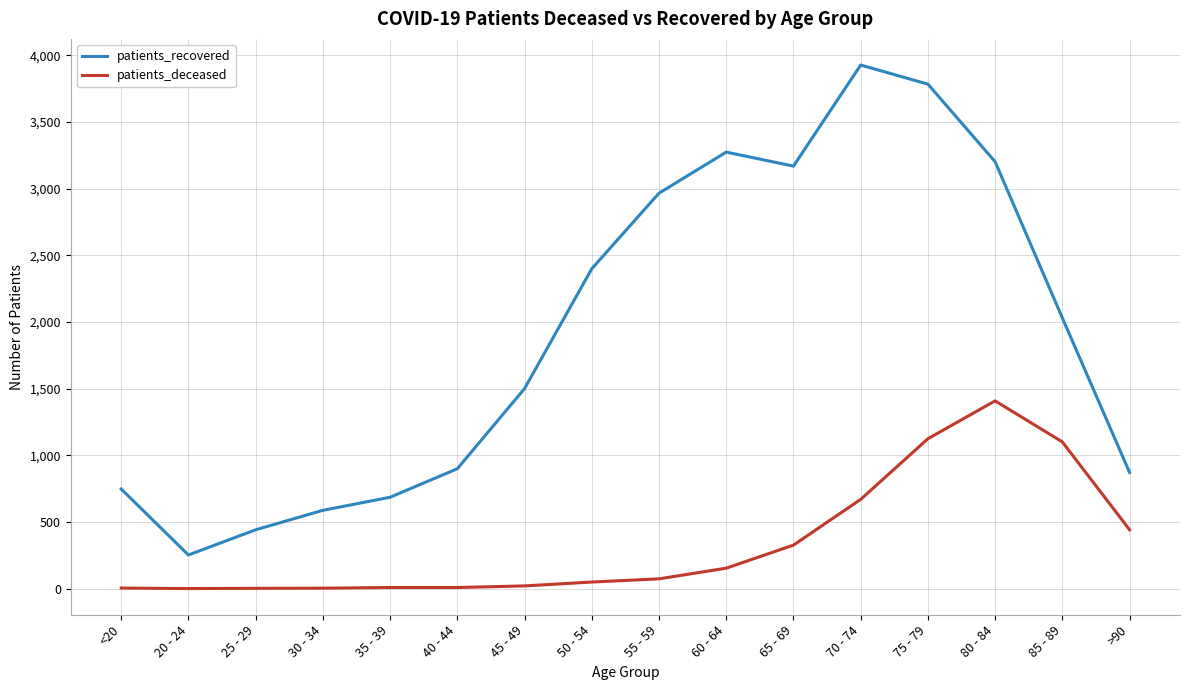

What is the difference between the second highest and minimum values in the patients_recovered series?

3532